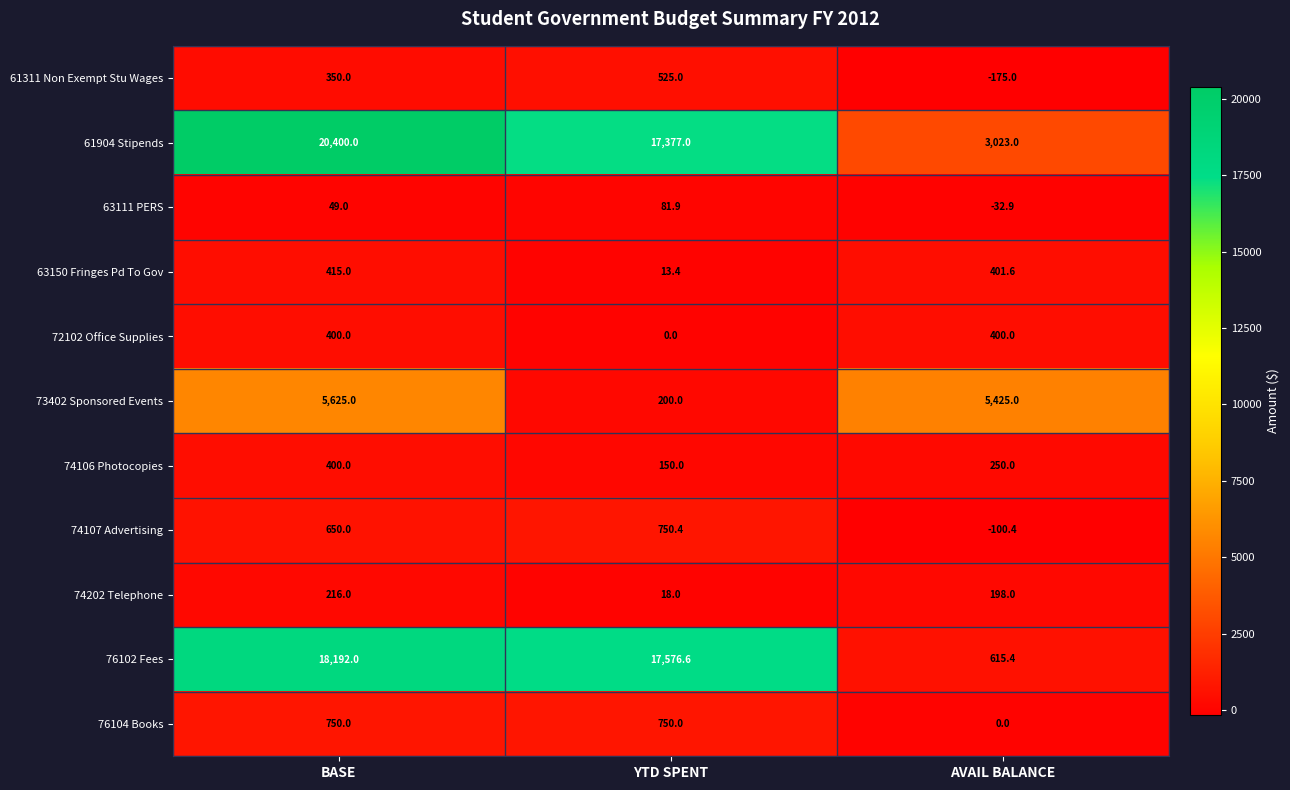

Count the 61904 Stipends values in the range 3023 to 20400.

3